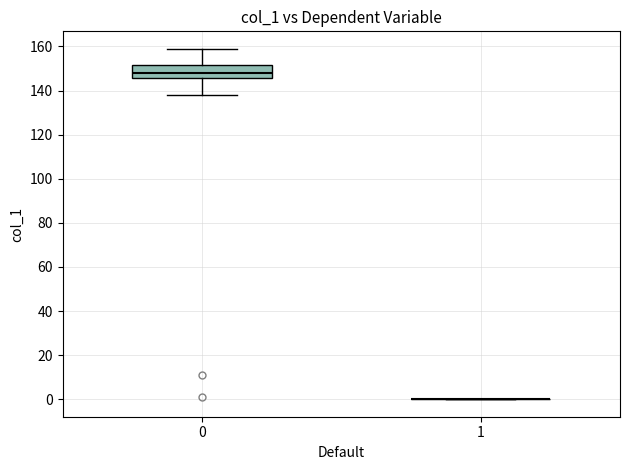

Reading left to right, transcribe this box plot: for each box, give where its median line is, the range the box spans, and where its two whiskers end, as read against the y-axis. The values are not printed on the chart, so give them approximately, as read against the axis.

0: median 148, box 146 to 152, whiskers 138 to 158
1: box collapsed to a line at 0, whiskers 0 to 0